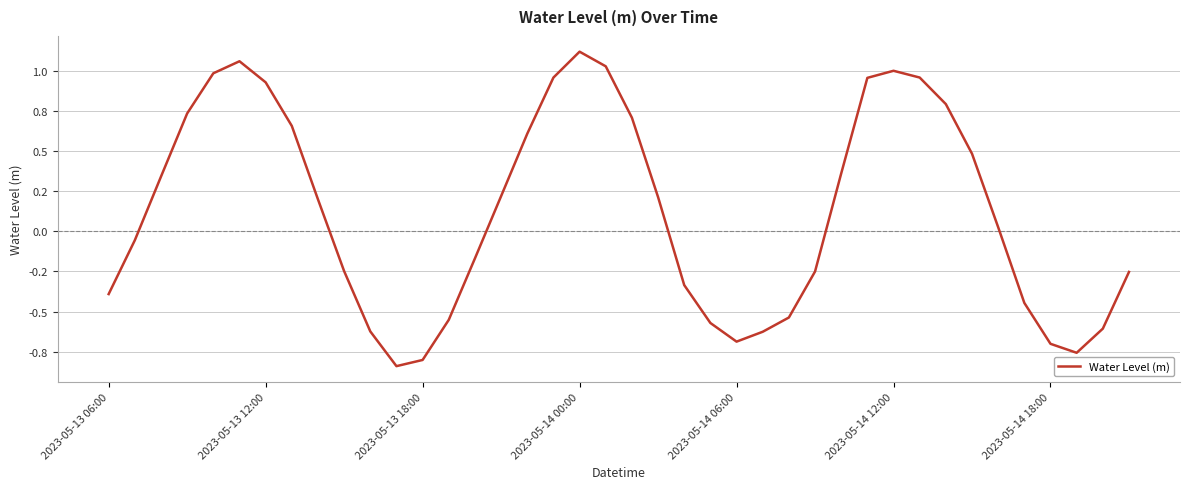

What is the smallest value displayed?

-0.8